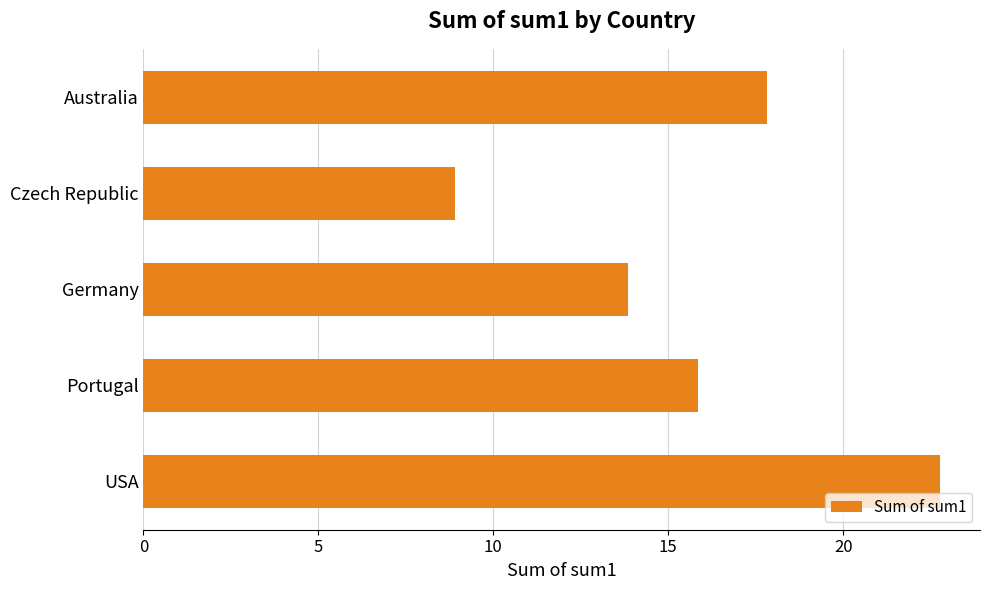

List the labels in order of value, smallest first.

Czech Republic, Germany, Portugal, Australia, USA